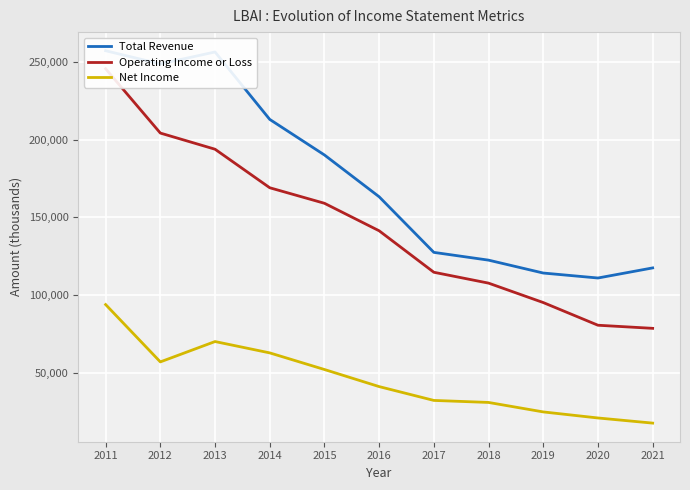

How many distinct data groups are displayed?

3